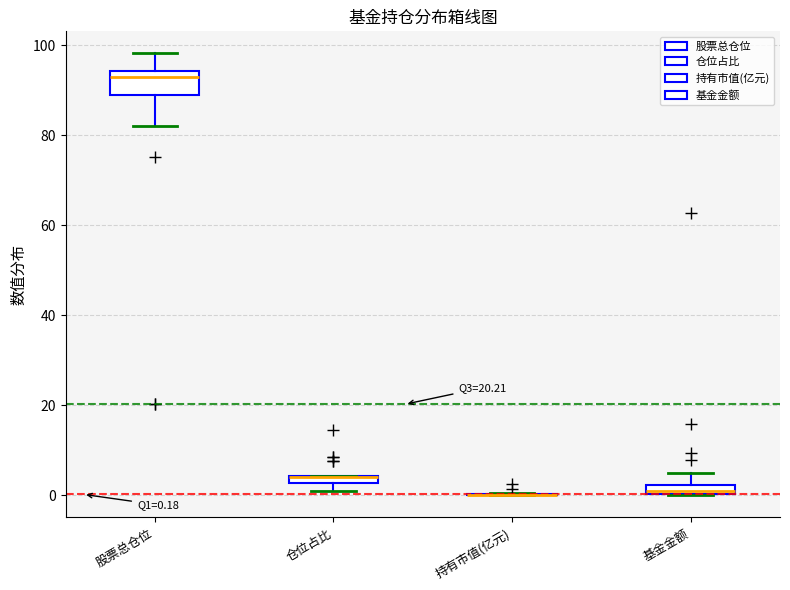

Comparing the boxes themselves (not the whiskers), which one is the tallest?

股票总仓位